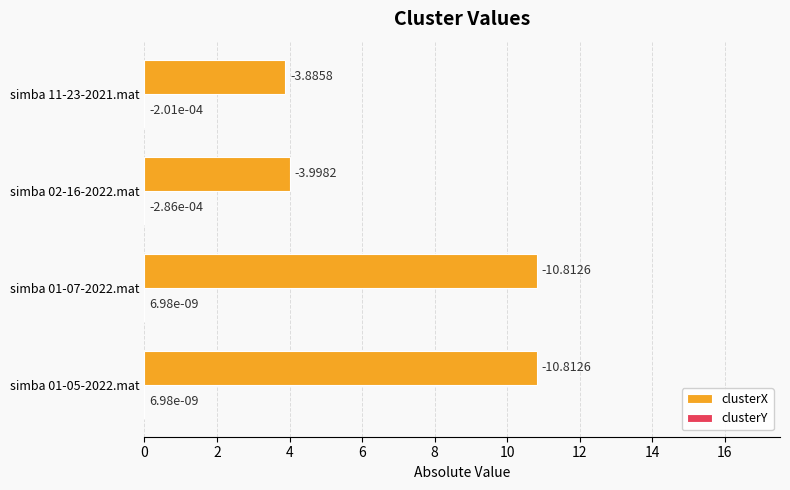

Count the clusterX values in the range 3 to 10.

2